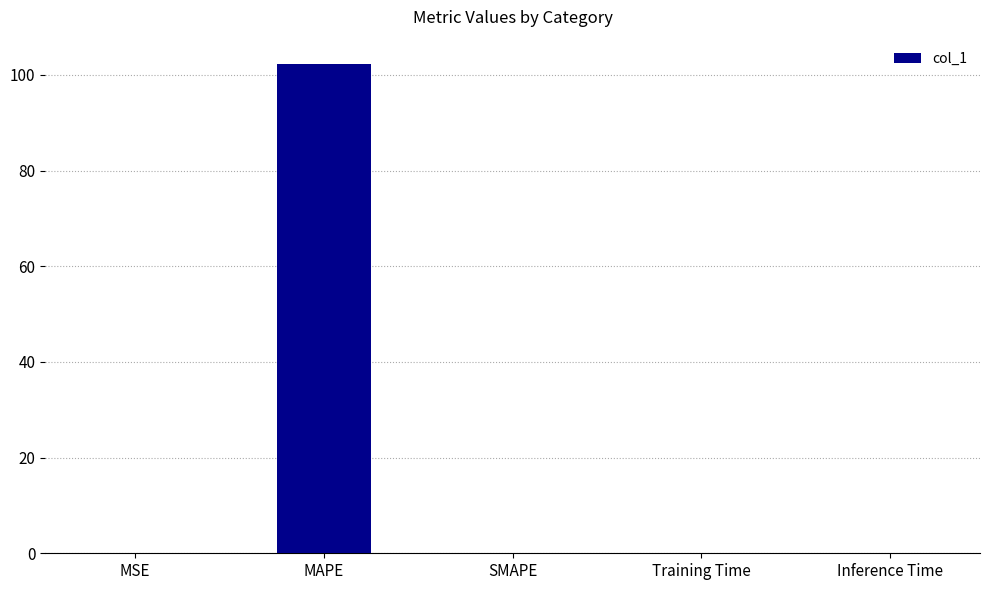

What is the maximum value shown in the chart?

102.2